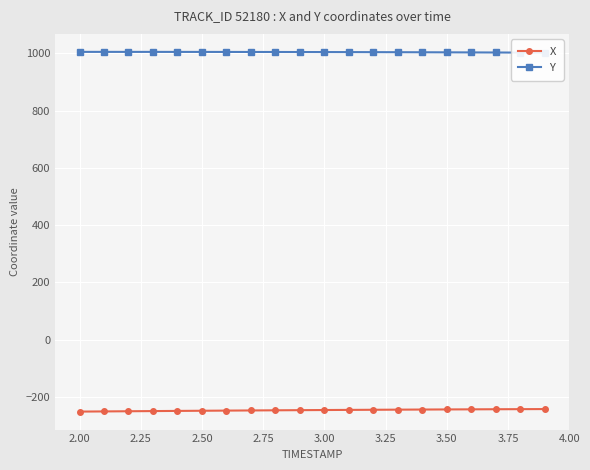

What is the maximum value for X?

-242.8